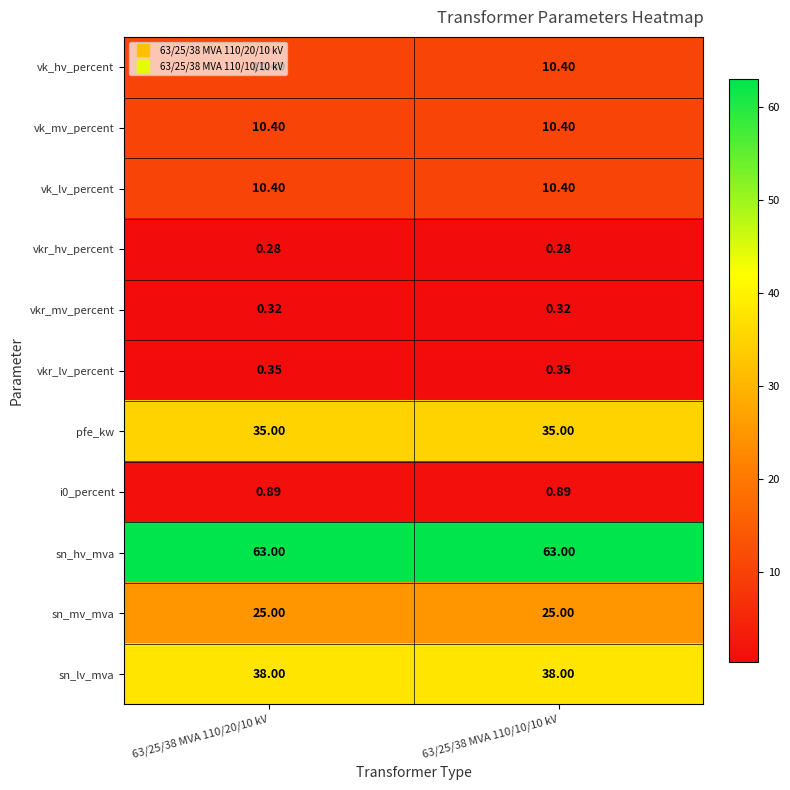

Which series has the largest total across all categories?

sn_hv_mva